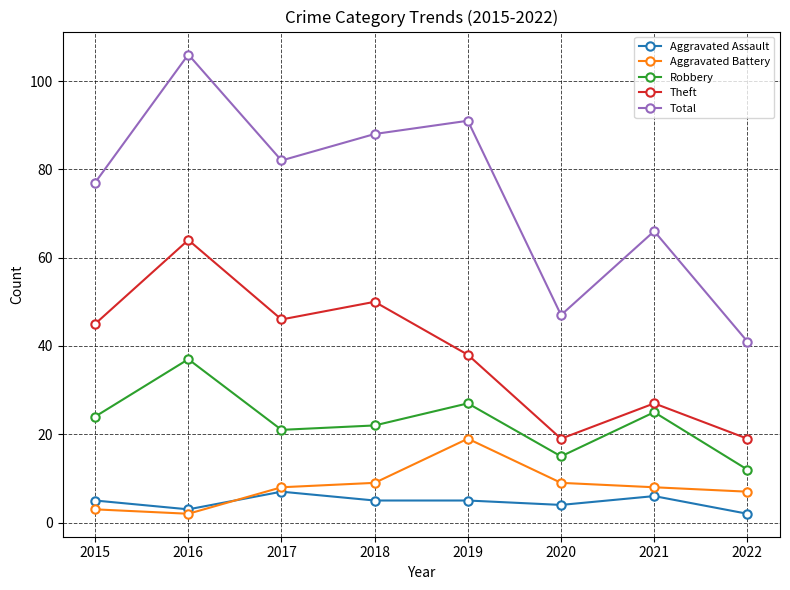

Where is the first local maximum for Aggravated Battery?

2019